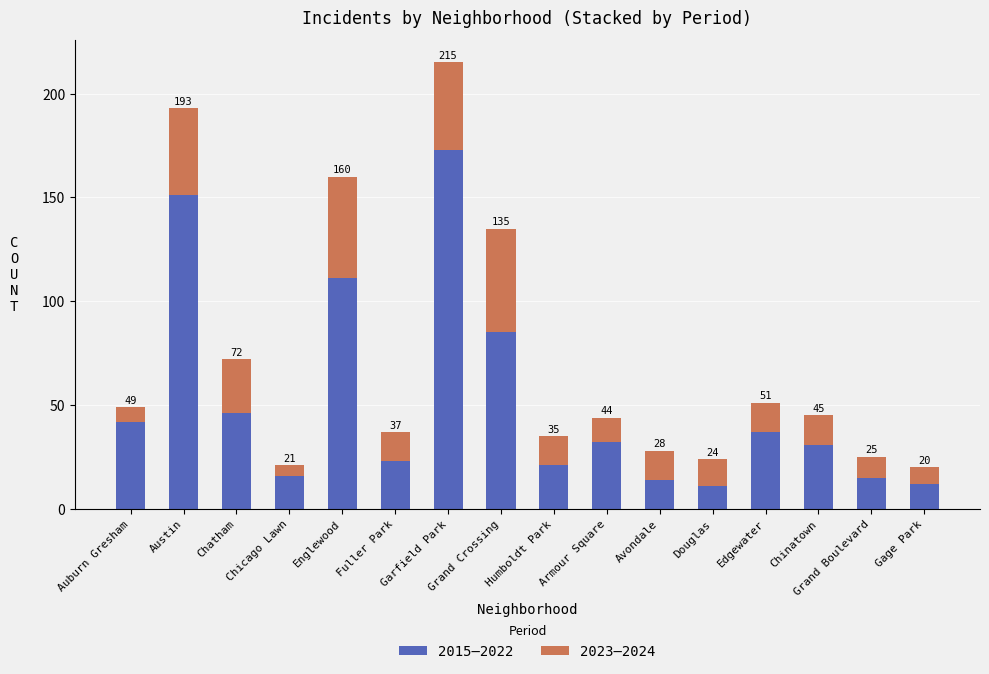

Between Chicago Lawn and Humboldt Park, which is larger?

Humboldt Park